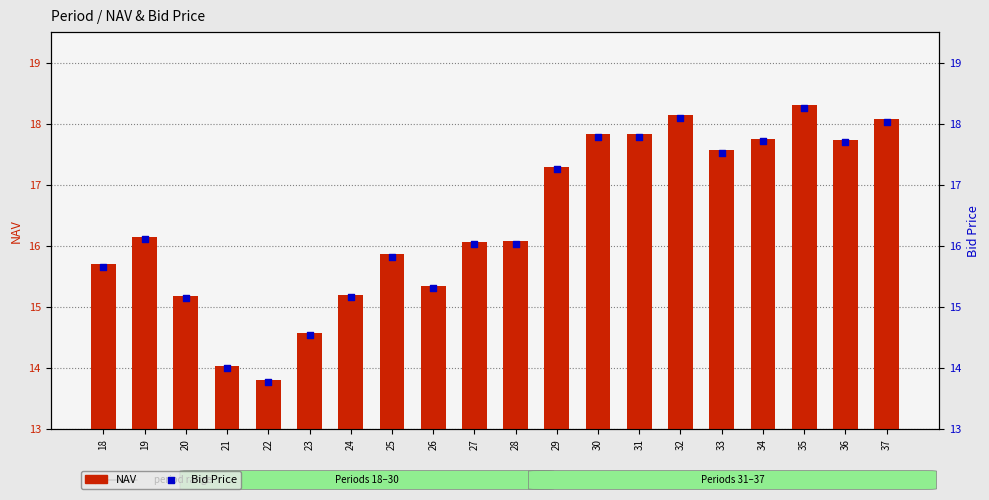

What are all the series names shown in the legend?

NAV, Bid Price